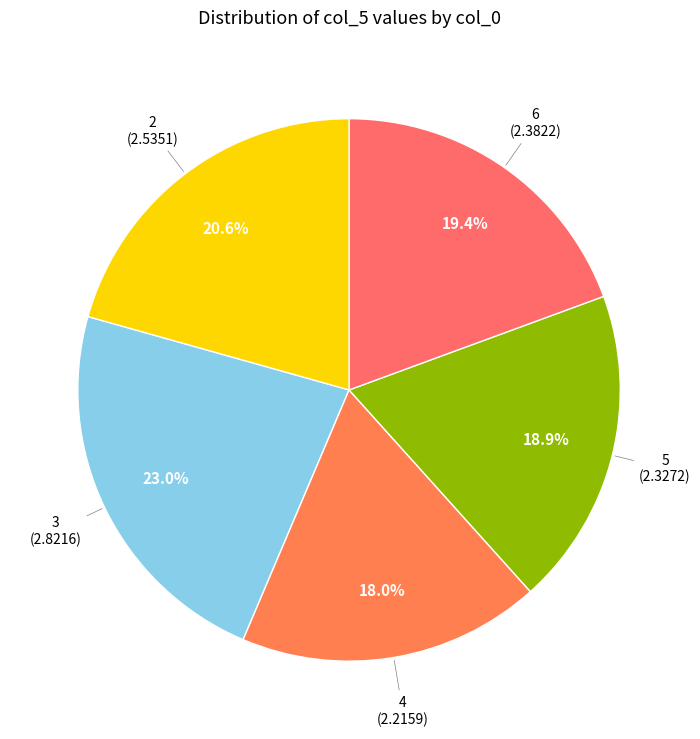

Count the number of slices in the pie.

5